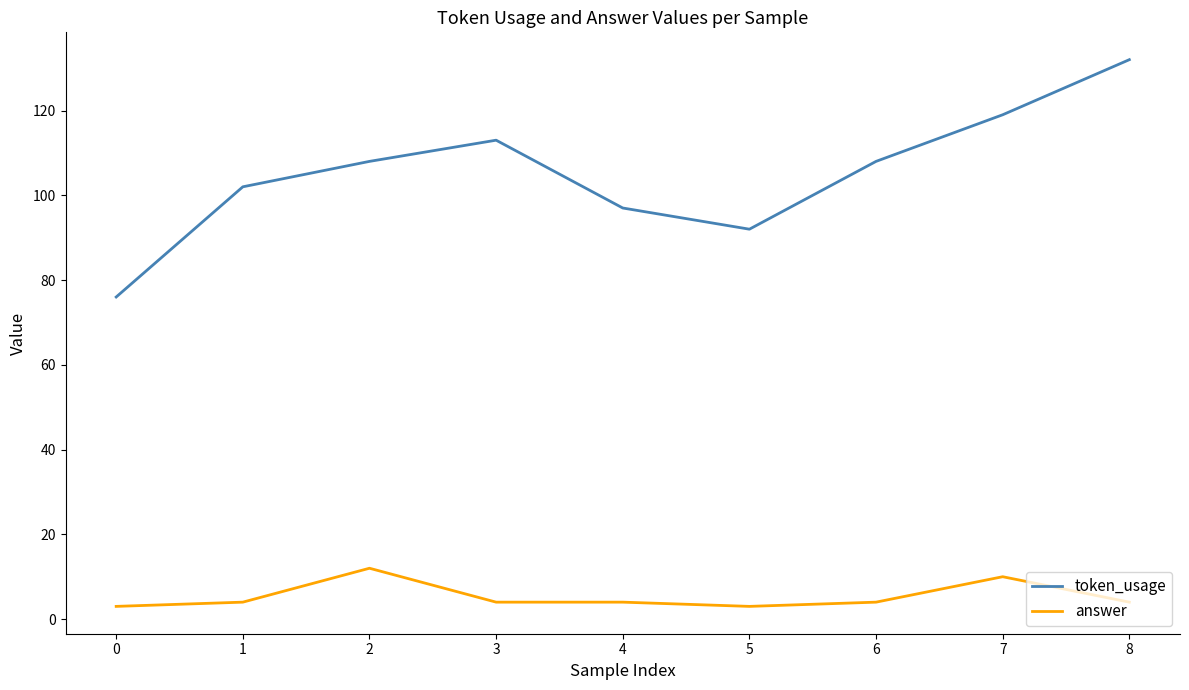

In token_usage, how many points are higher than both neighbors (excluding endpoints)?

1